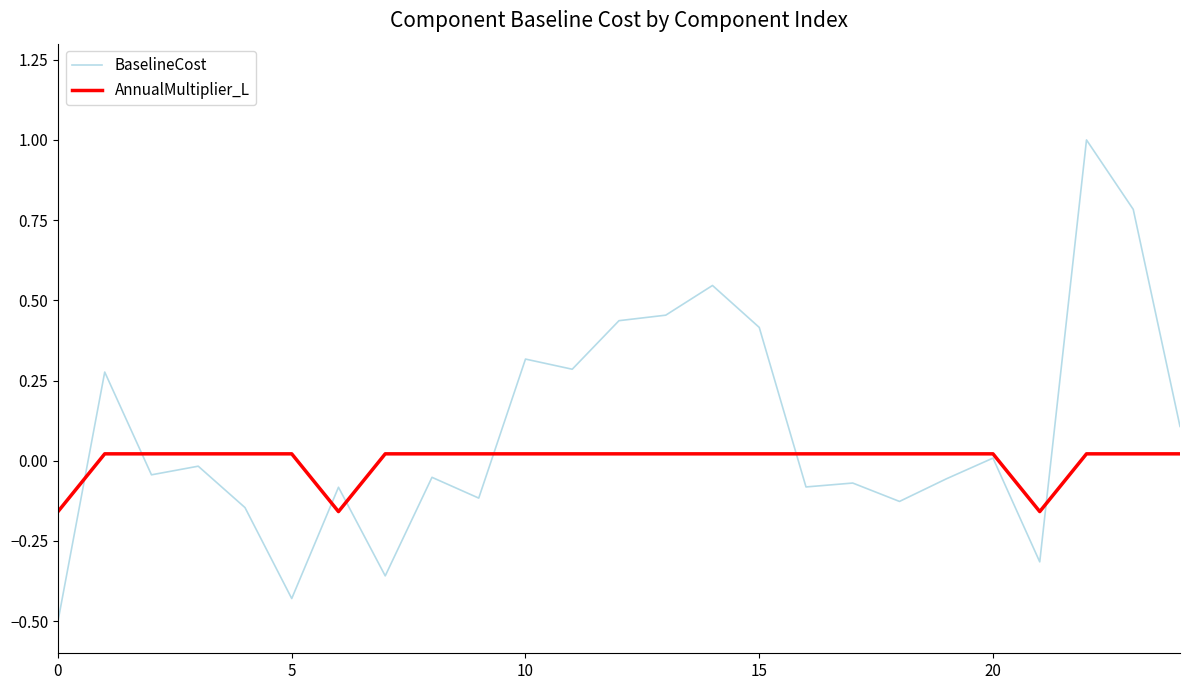

Which series has the largest total across all categories?

BaselineCost